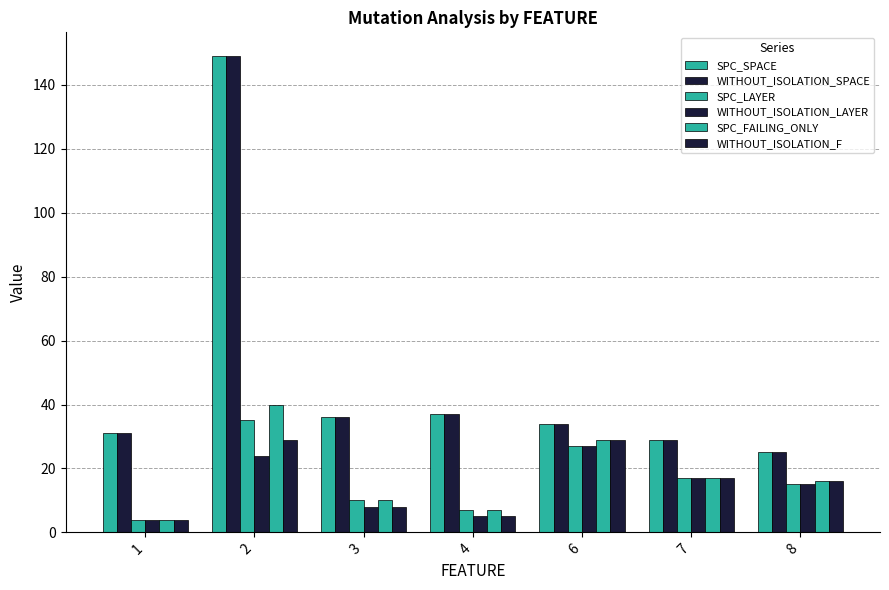

Where does the SPC_LAYER series first go above 15?

2